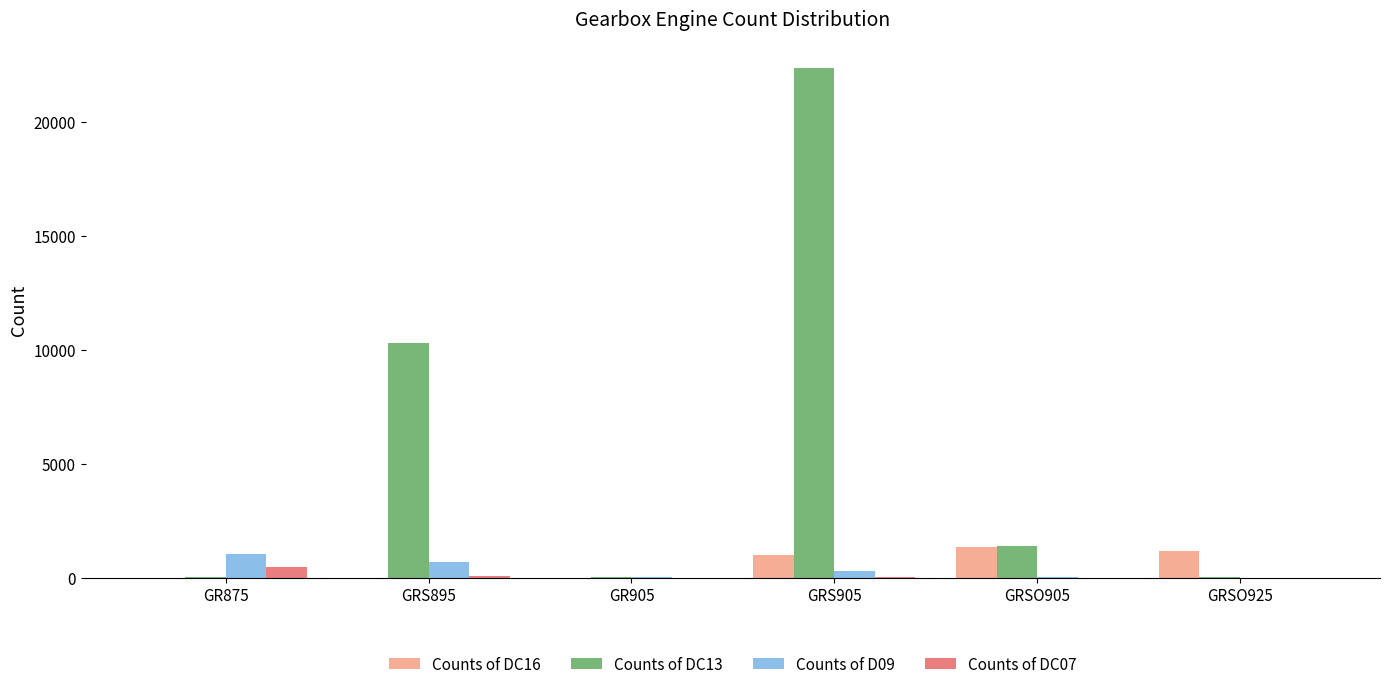

Count the number of categories in the chart.

6